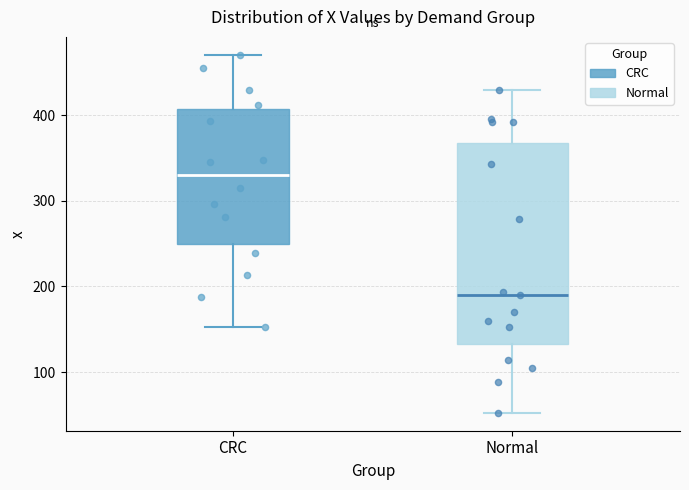

Where does the lower whisker of the box for Normal end on the y-axis? The values are not printed on the chart, so give them approximately, as read against the axis.

50